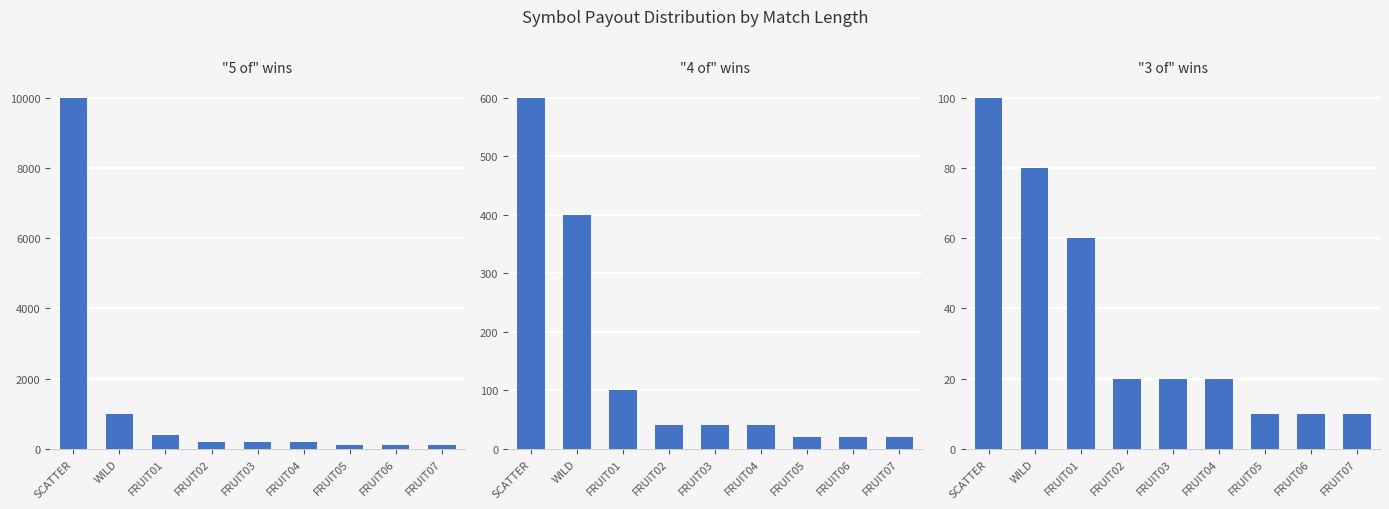

At which label does 4 of reach its minimum?

FRUIT05